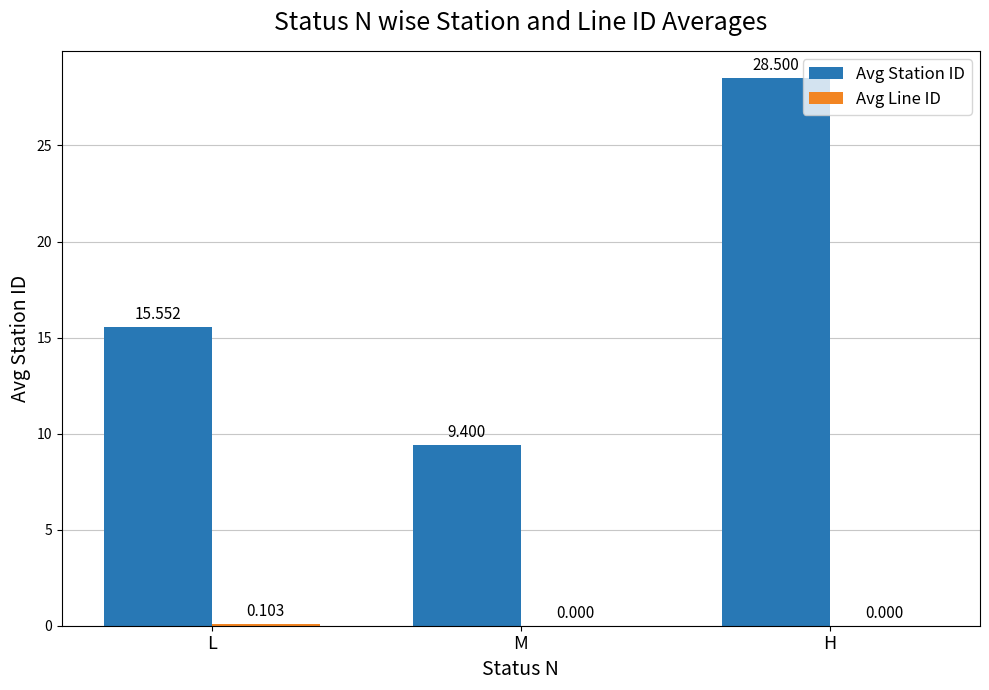

At which label does Avg Station ID first exceed 15?

L